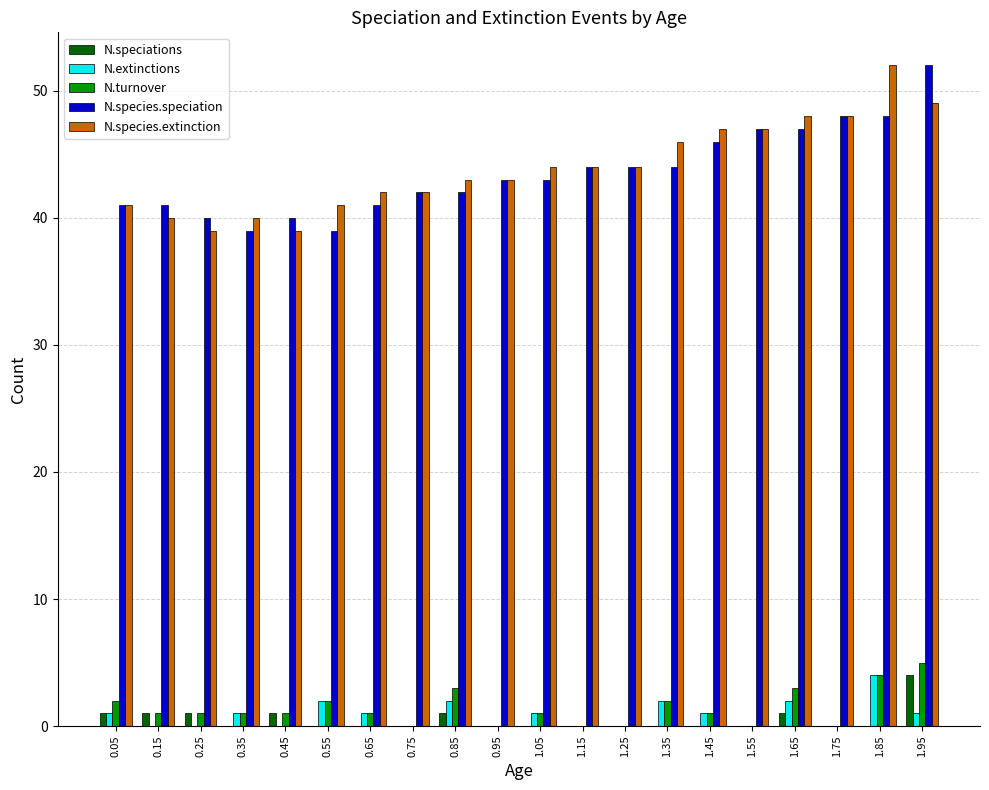

Are the bars grouped side by side (vs. stacked)?

Yes